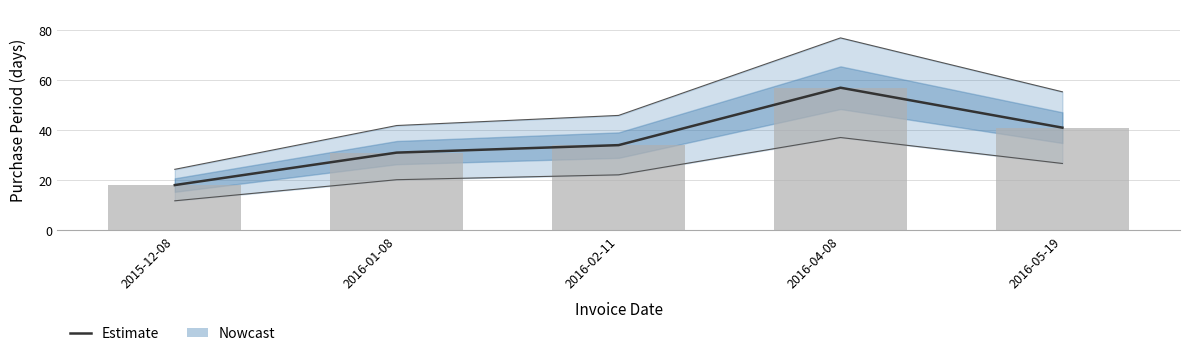

What is the minimum value shown in the chart?

18